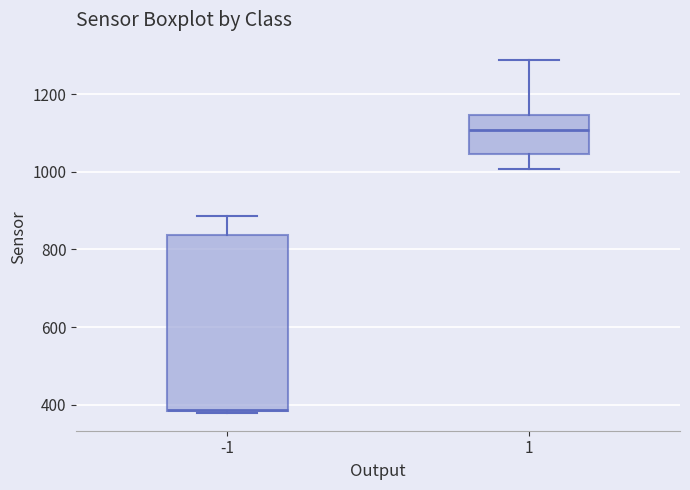

Where is the lower edge of the box at x = -1 on the y-axis? The values are not printed on the chart, so give them approximately, as read against the axis.

380